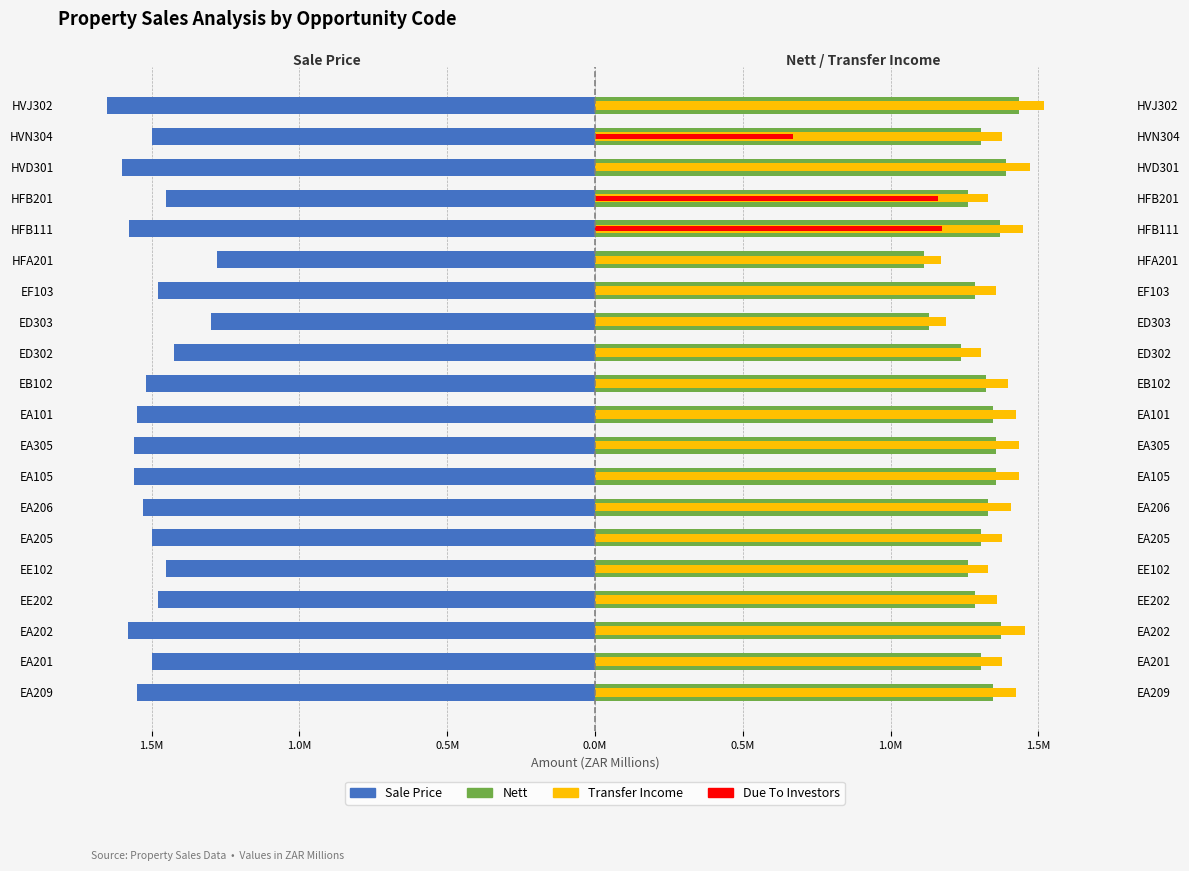

Count the number of data series in this chart.

4